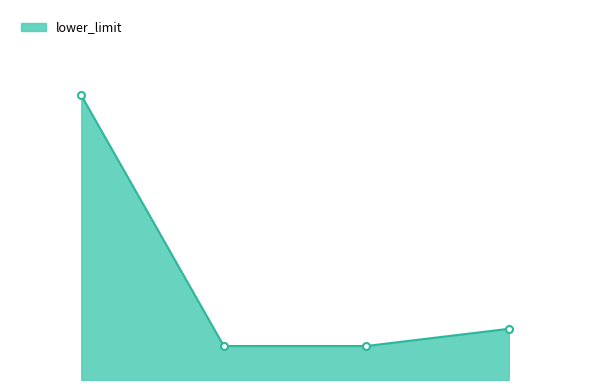

List the labels in order of value, largest first.

I, M, D, K